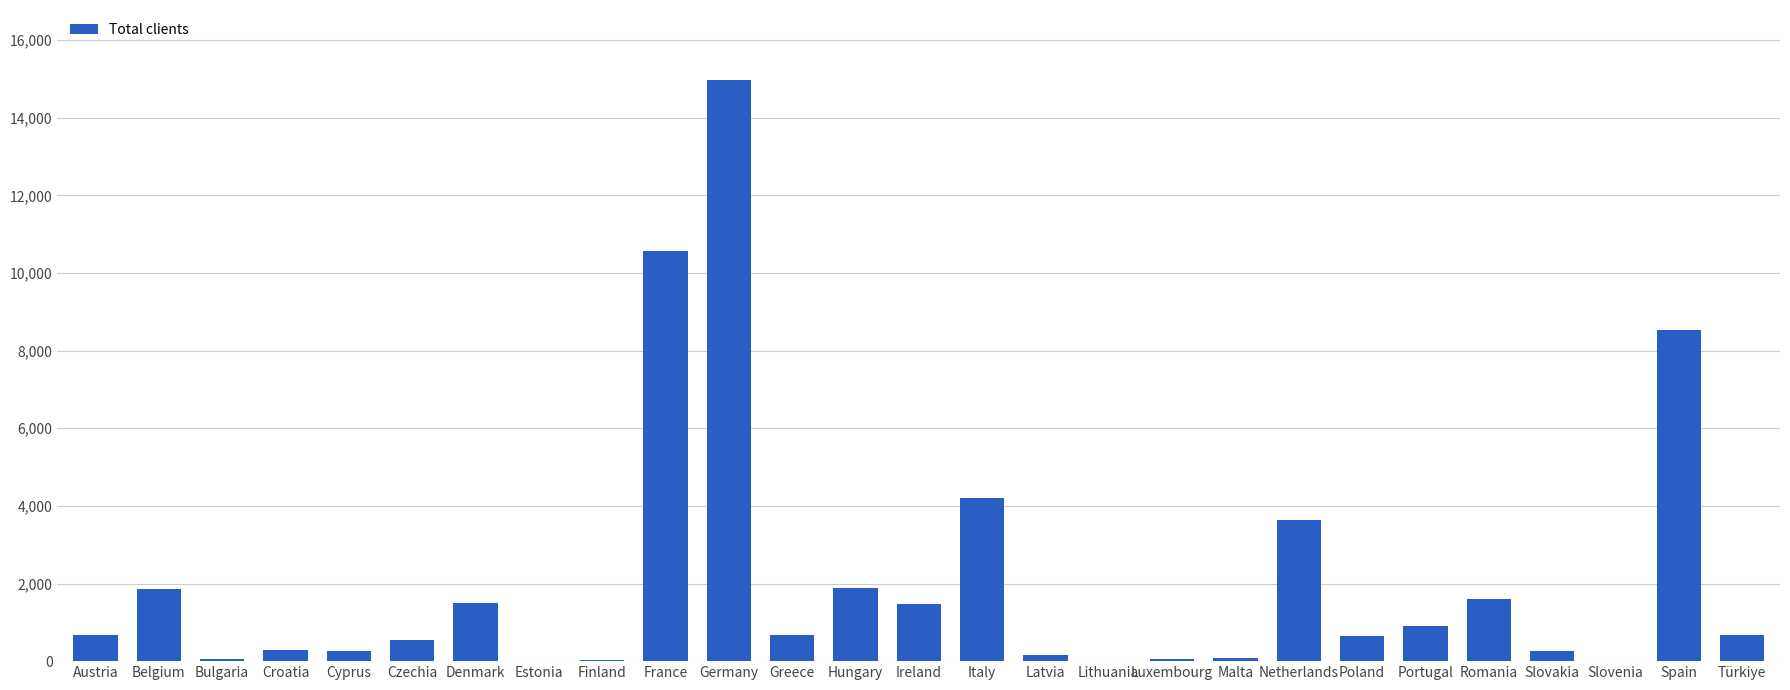

Are the bars grouped side by side (vs. stacked)?

No